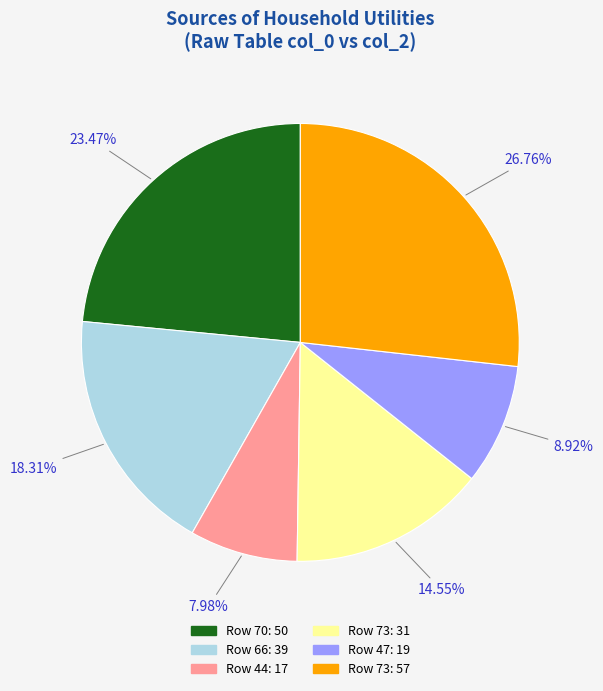

Is there any slice that represents more than half of the pie?

No